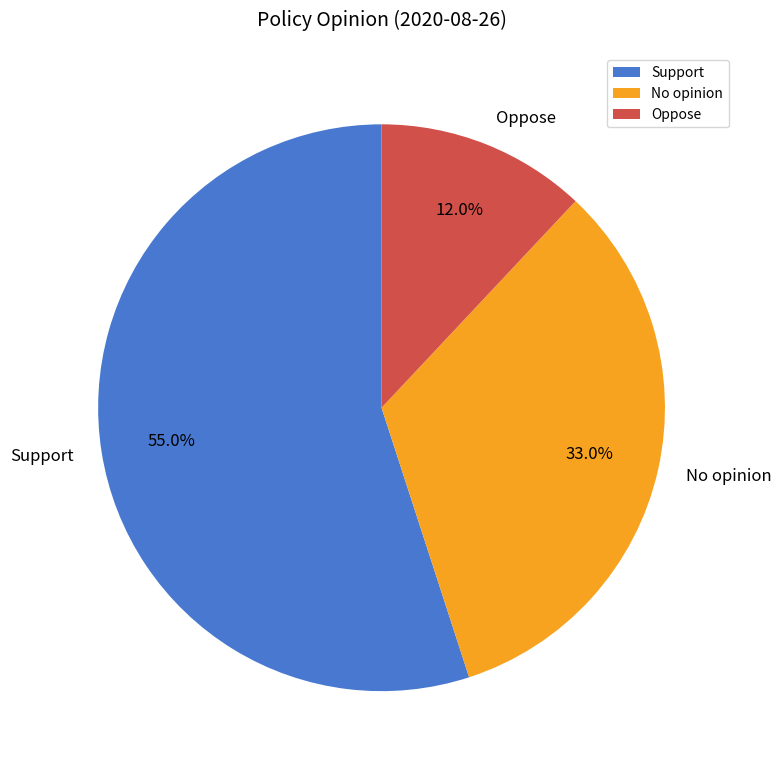

What portion of the pie excludes Oppose?

88.0%